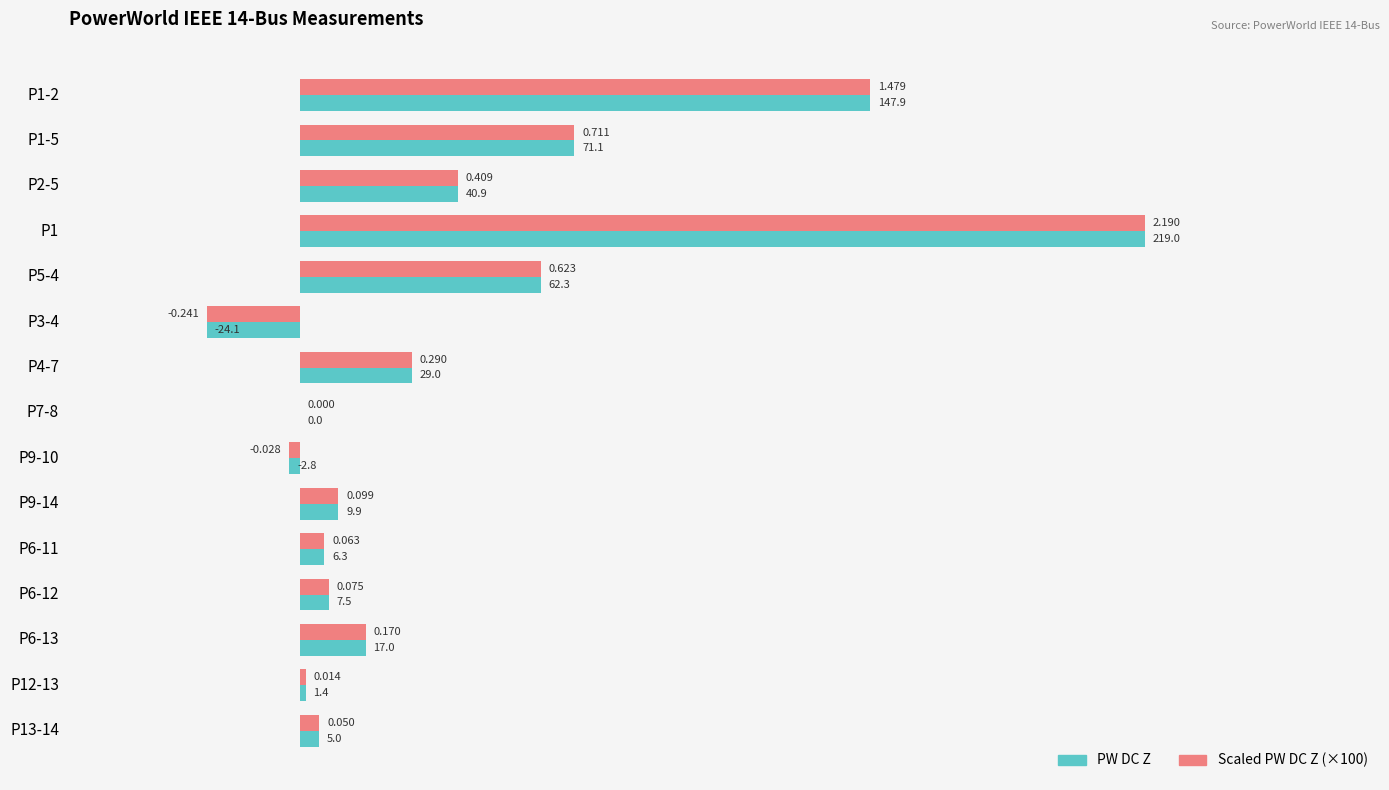

Is the value of Scaled PW DC Z (×100) at P4-7 greater than the value of PW DC Z at P6-12?

Yes